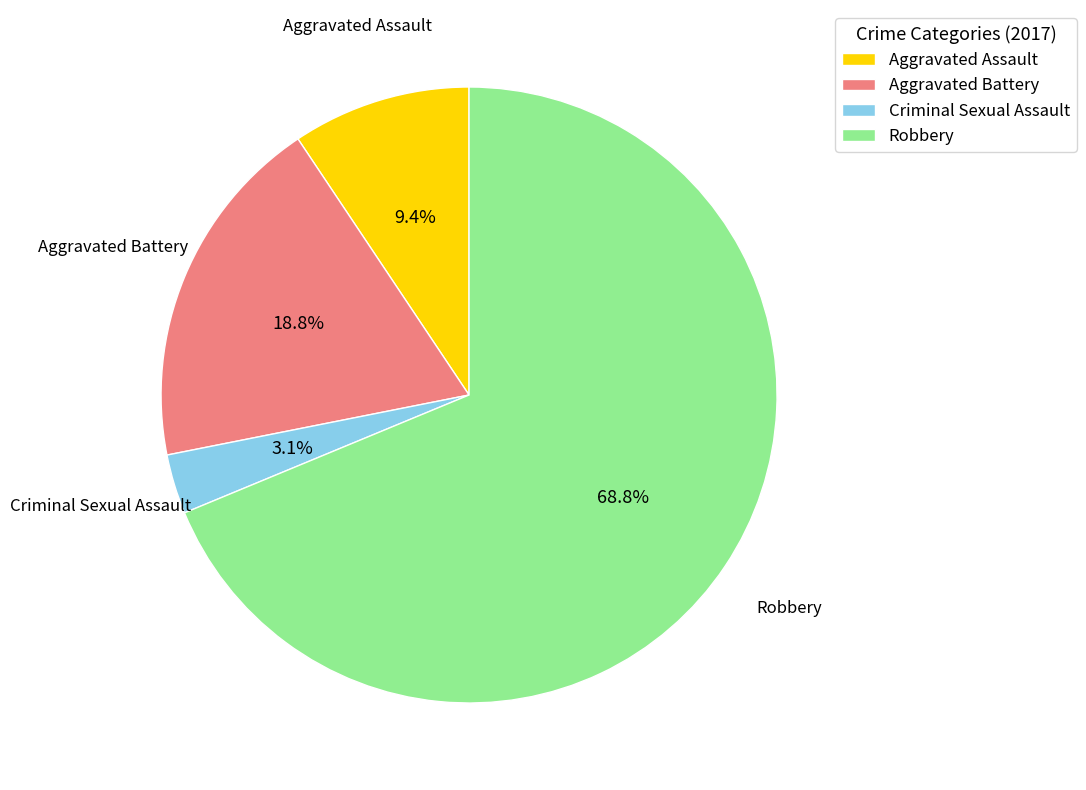

How many segments does this pie chart have?

4